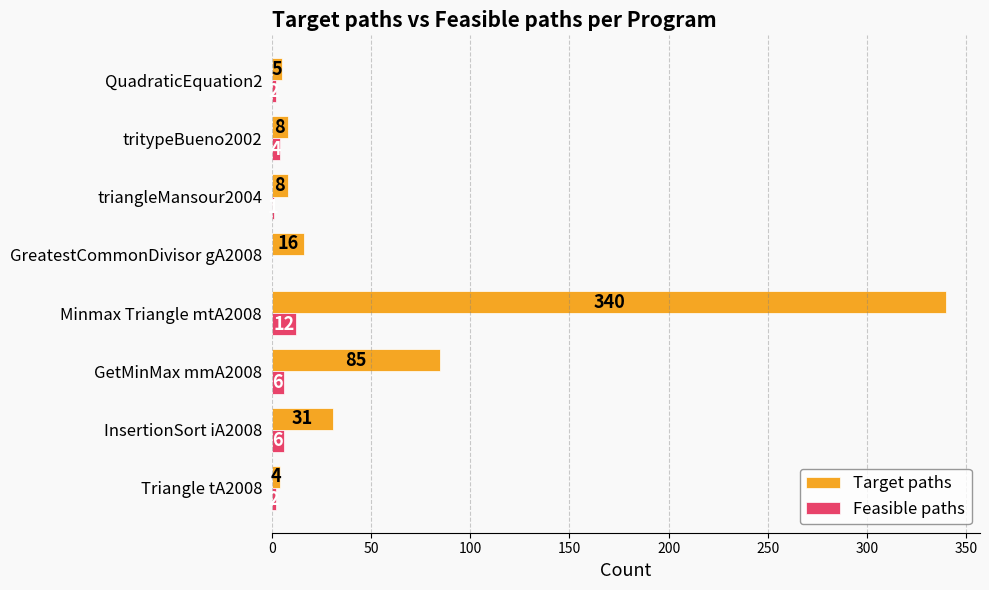

Count the number of data series in this chart.

2